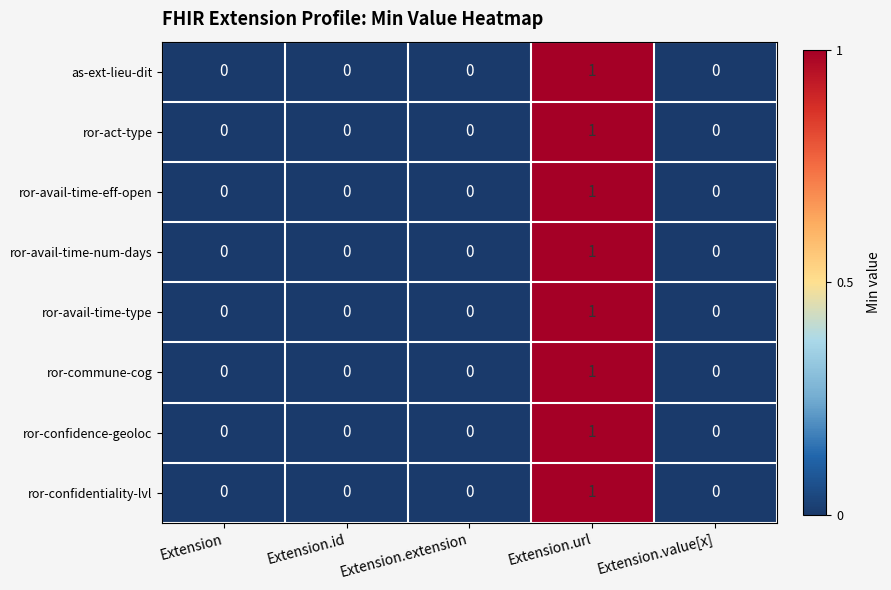

True or false: ror-confidence-geoloc has a value of 0 at Extension.value[x].

True